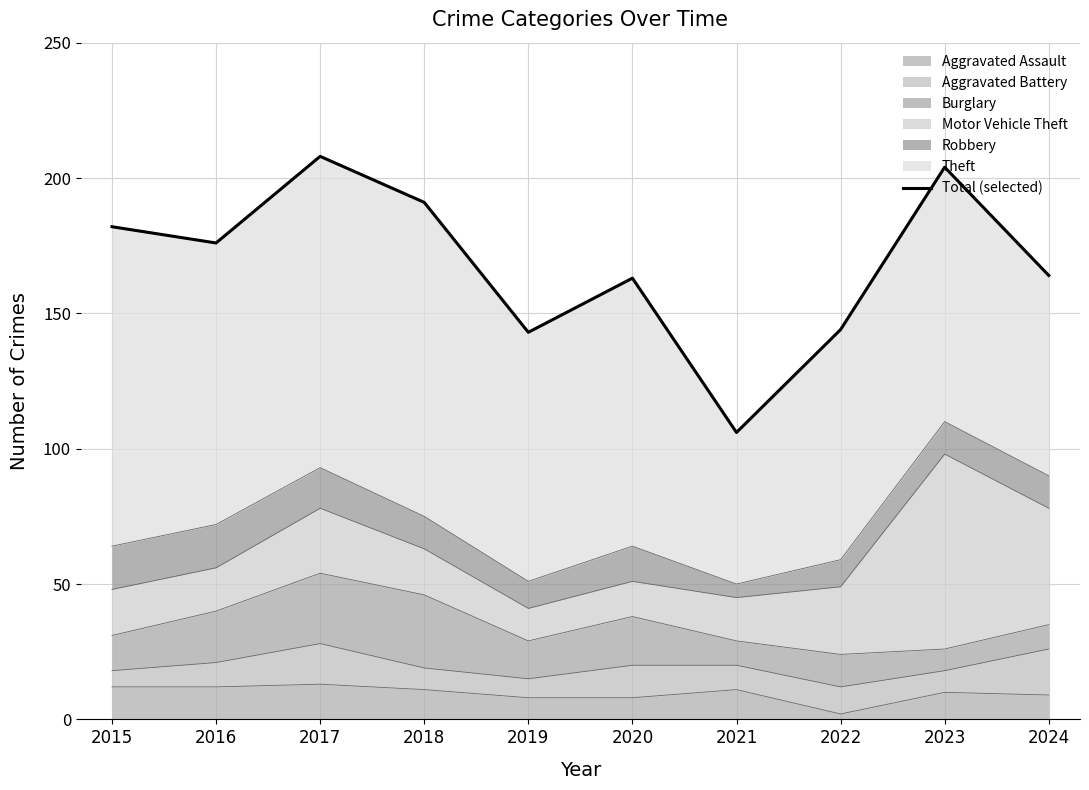

List the labels in order of value, smallest first.

2021, 2019, 2022, 2020, 2024, 2016, 2015, 2018, 2023, 2017